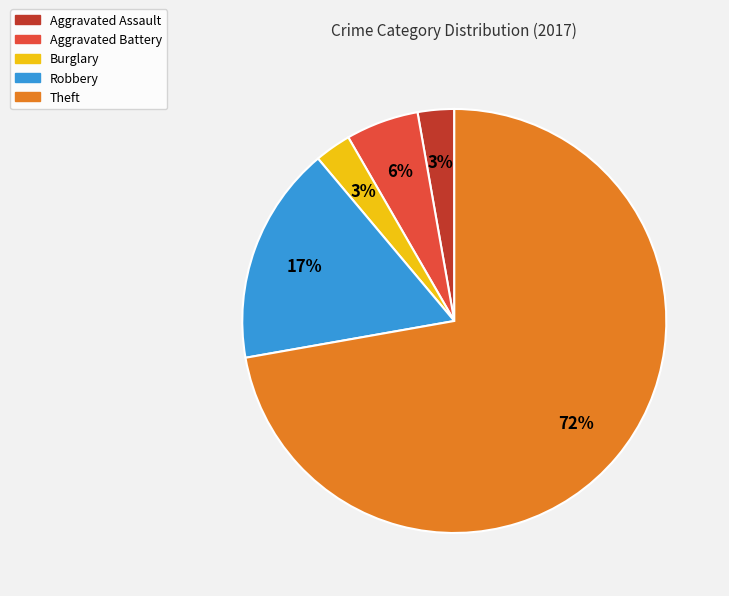

Which category accounts for the majority?

Theft